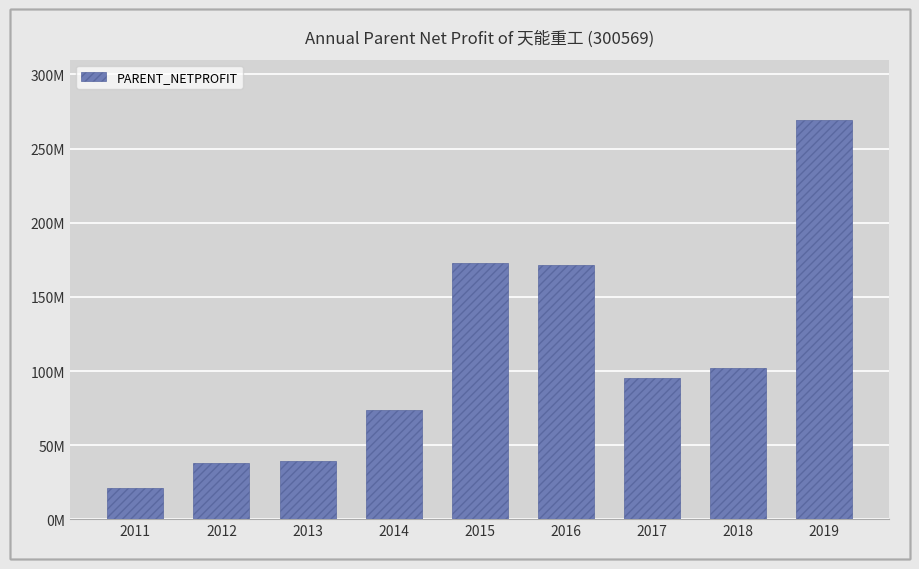

At which label is the value closest to 145366824?

2016